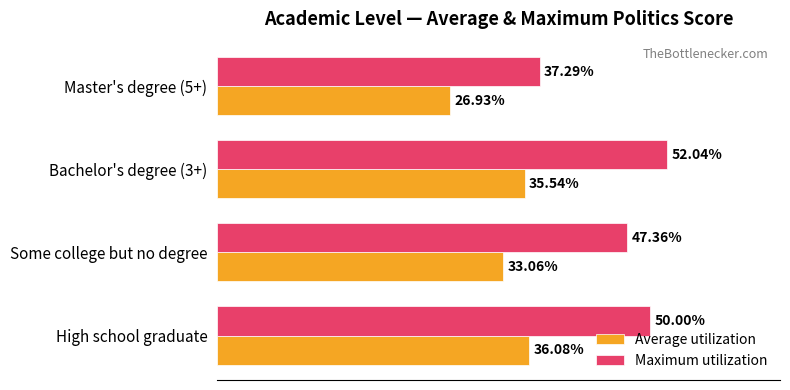

At High school graduate, list the series in order from smallest to largest.

Average utilization, Maximum utilization